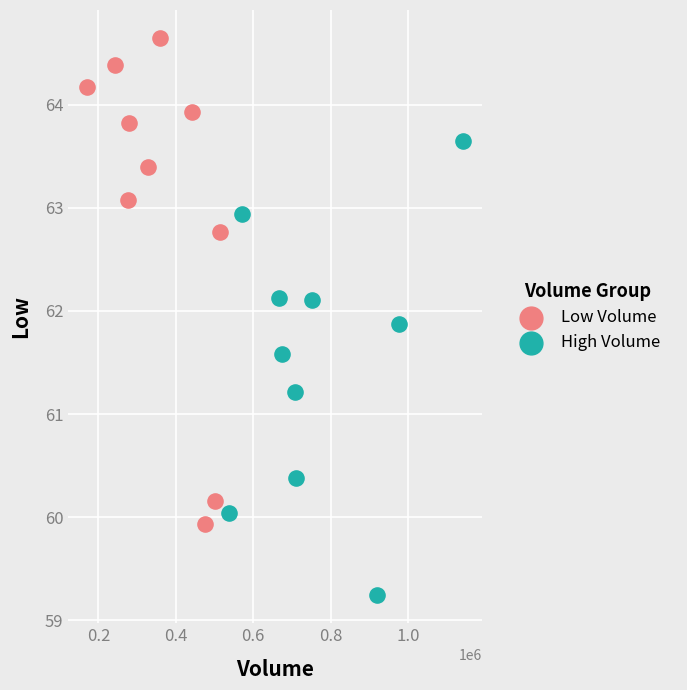

Which series has the largest Y range (max minus min)?

Low Volume